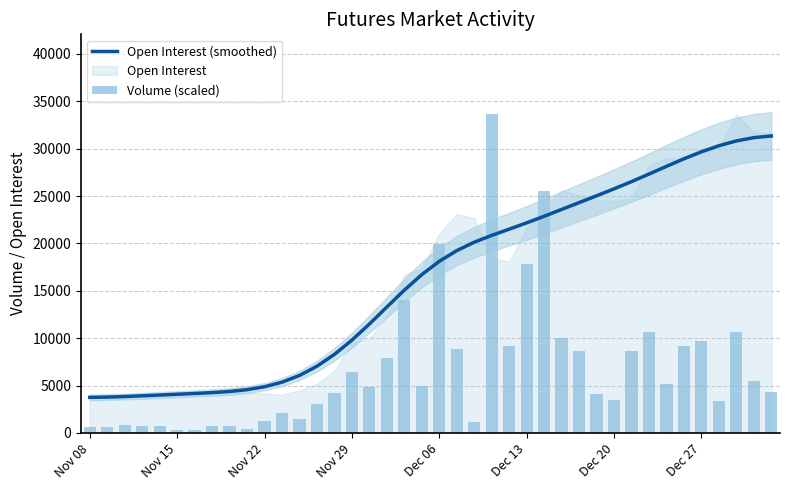

Reading right to left, extract all data points from this chart.

Open Interest (smoothed): 31337.3	31159.7	30810.5	30304.1	29664.5	28925.7	28128.5	27314.7	26518.2	25755.9	25023.7	24304.1	23583.3	22864.9	22167.7	21502.5	20844.7	20123.2	19240.2	18111.9	16708.1	15067.9	13287.1	11488.6	9791.5	8289.3	7040.5	6067.1	5358.1	4876.4	4569.2	4380.1	4258.9	4168.4	4086.3	4003.6	3920.8	3845.0	3786.1	3753.8
Volume (scaled): 4275.6	5467.6	10626.4	3352.4	9713.4	9219.0	5210.6	10690.2	8630.2	3508.1	4065.4	8666.0	10028.2	25537.6	17777.0	9202.9	33648.0	1154.6	8877.8	19938.1	4963.9	13980.4	7875.5	4848.2	6452.9	4222.0	3106.5	1478.8	2131.4	1302.7	463.7	762.4	696.9	296.1	358.2	713.0	696.9	884.0	610.9	679.0